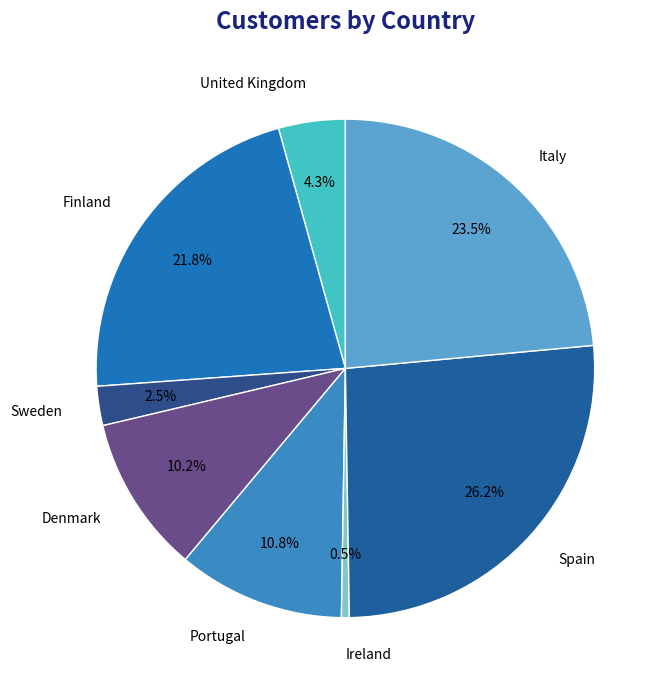

To the nearest percent, what is the average slice percentage?

12%